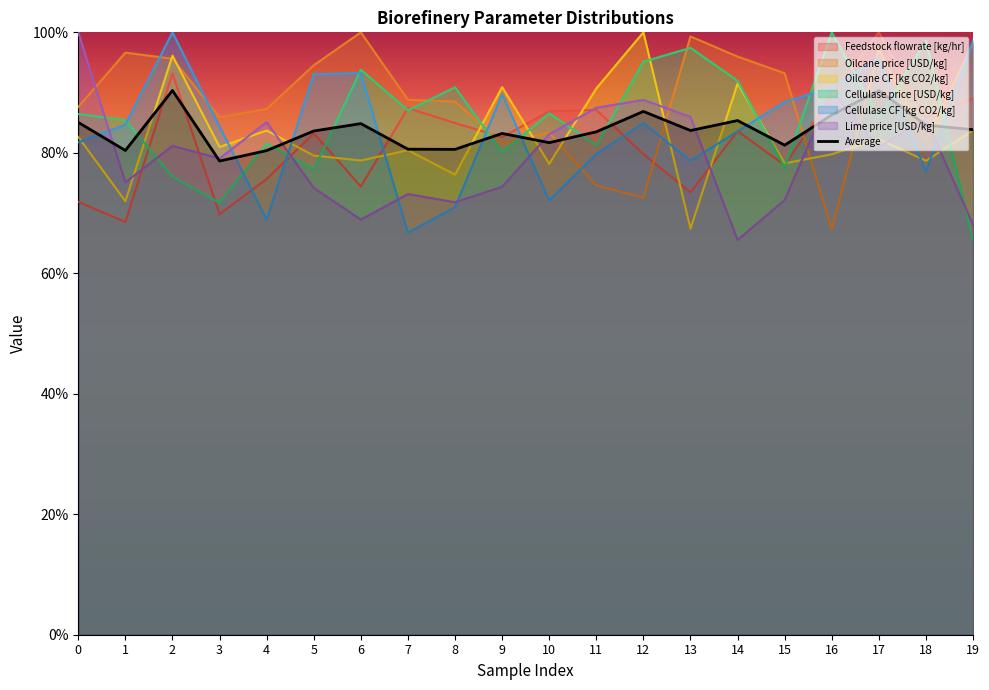

At 2, list the series in order from largest to smallest.

Cellulase CF [kg CO2/kg], Oilcane CF [kg CO2/kg], Oilcane price [USD/kg], Feedstock flowrate [kg/hr], Lime price [USD/kg], Cellulase price [USD/kg]